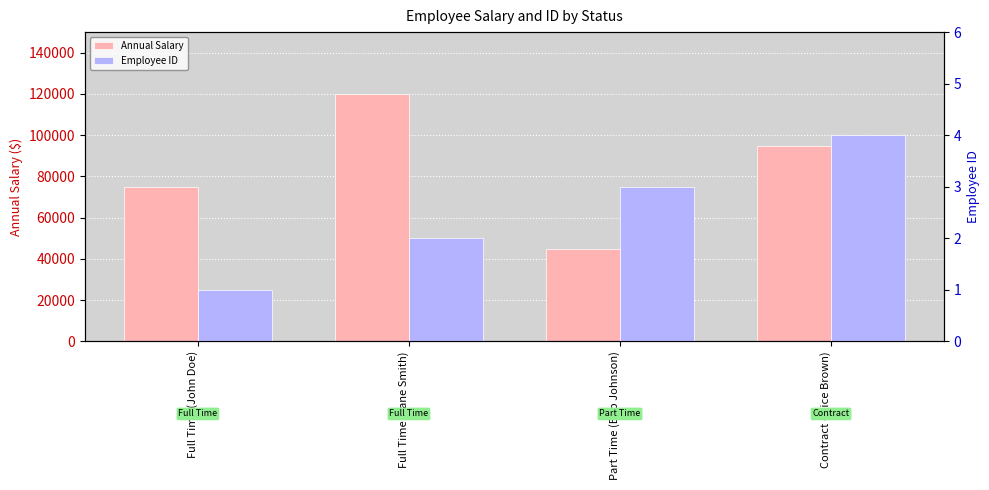

Reading left to right, transcribe all the data shown in this chart.

Annual Salary: 75000	120000	45000	95000
Employee ID: 1	2	3	4